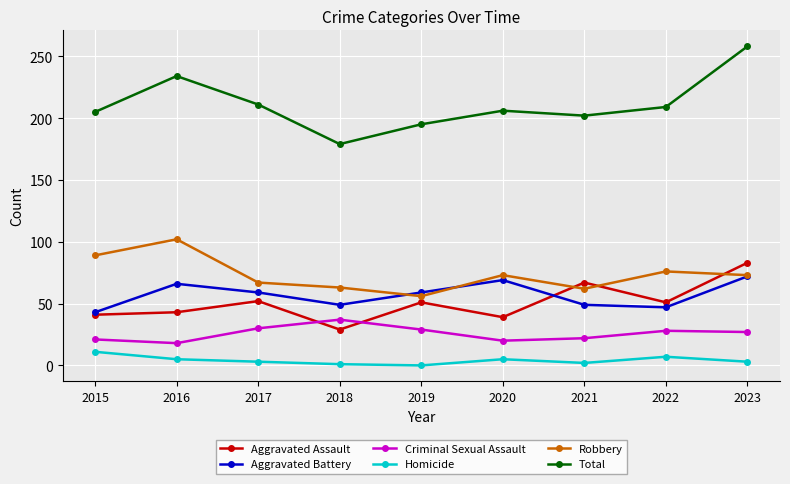

In Aggravated Assault, how many points are higher than both neighbors (excluding endpoints)?

3